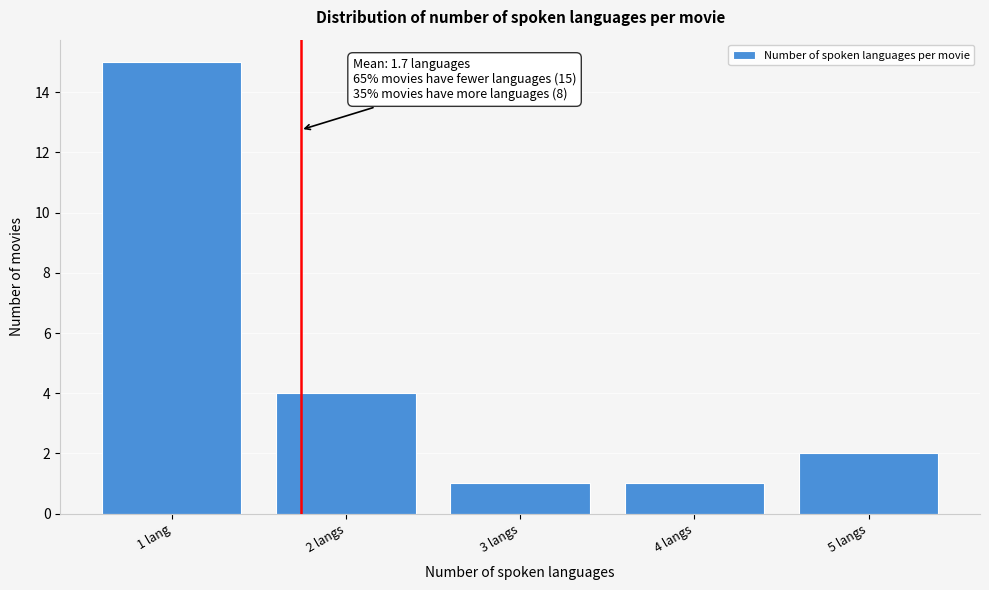

Reading right to left, extract all data points from this chart.

2	1	1	4	15